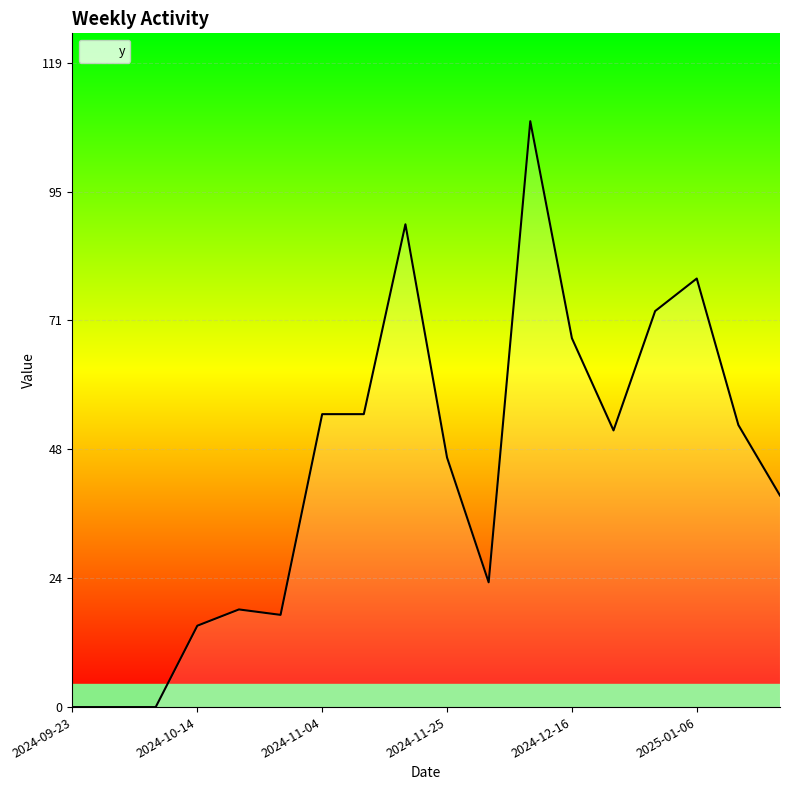

How many values are below 51?

9